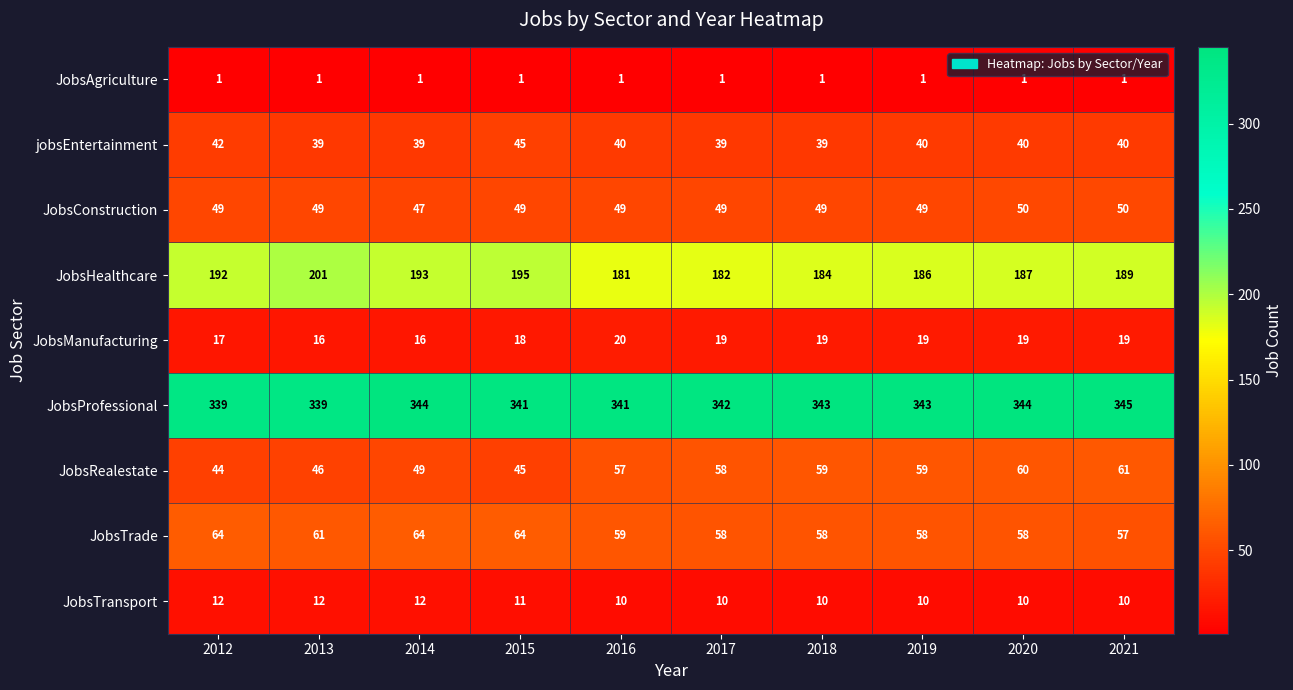

Which series has the largest total across all categories?

JobsProfessional